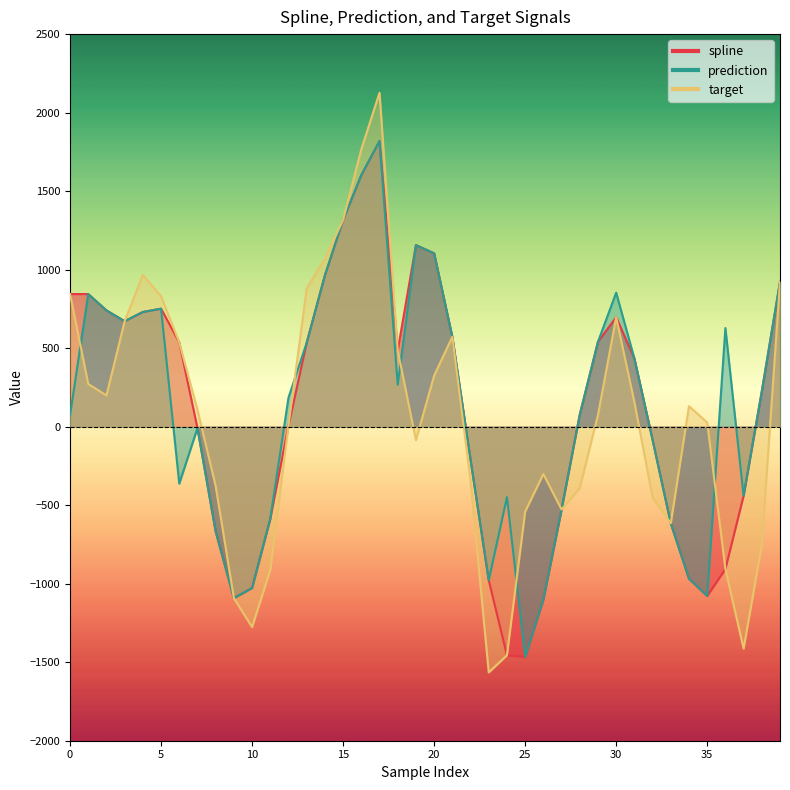

What is the difference between the maximum and minimum values in the target series?

3691.4